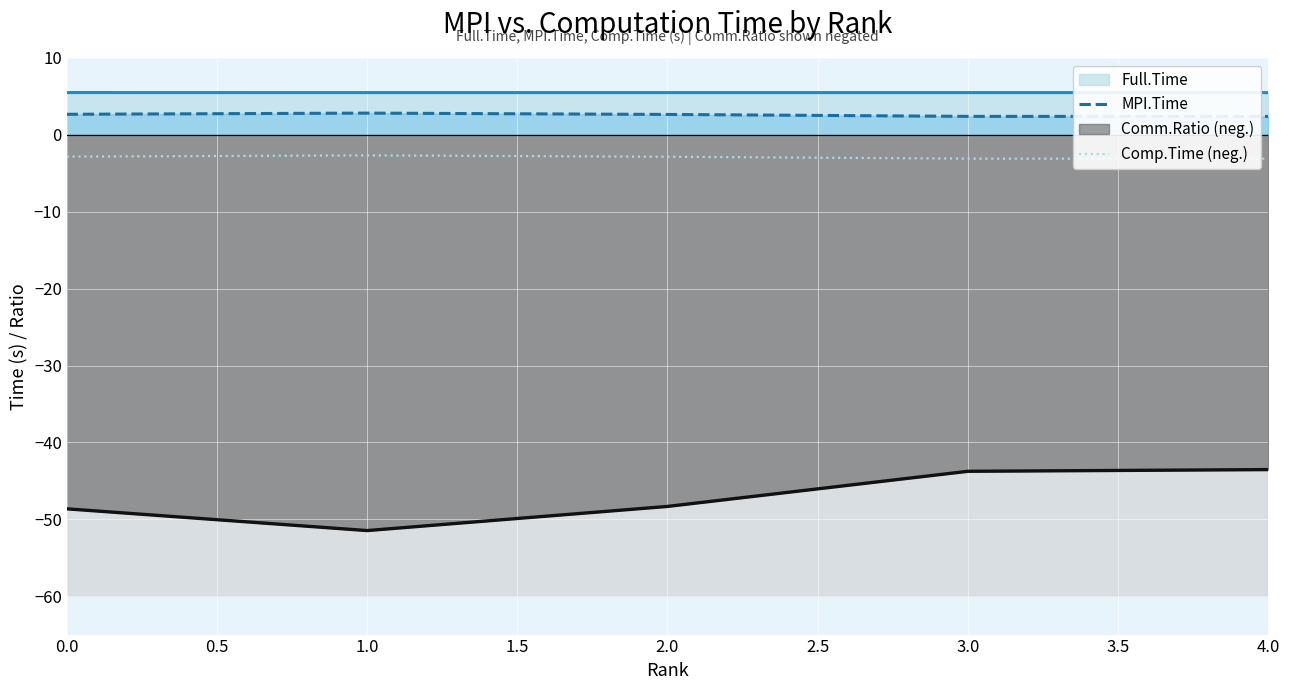

In MPI.Time, how many points are higher than both neighbors (excluding endpoints)?

1